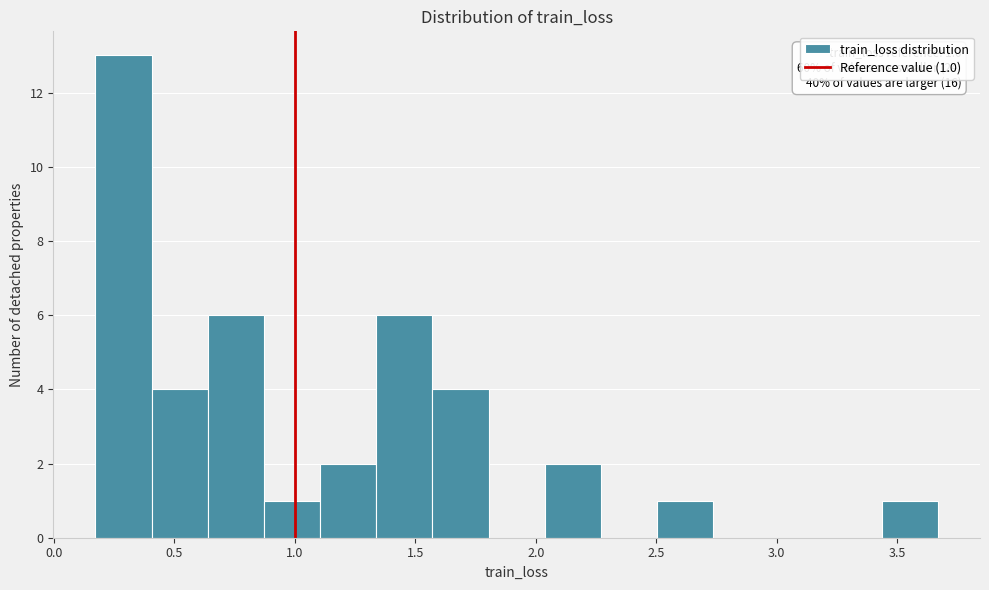

Which range on the x-axis has the tallest bar?

0.15 to 0.40